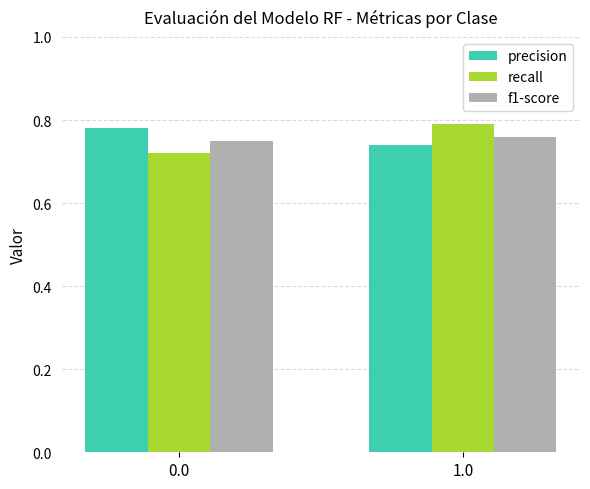

What is the sum of the precision values at 1.0 and 0.0?

1.5